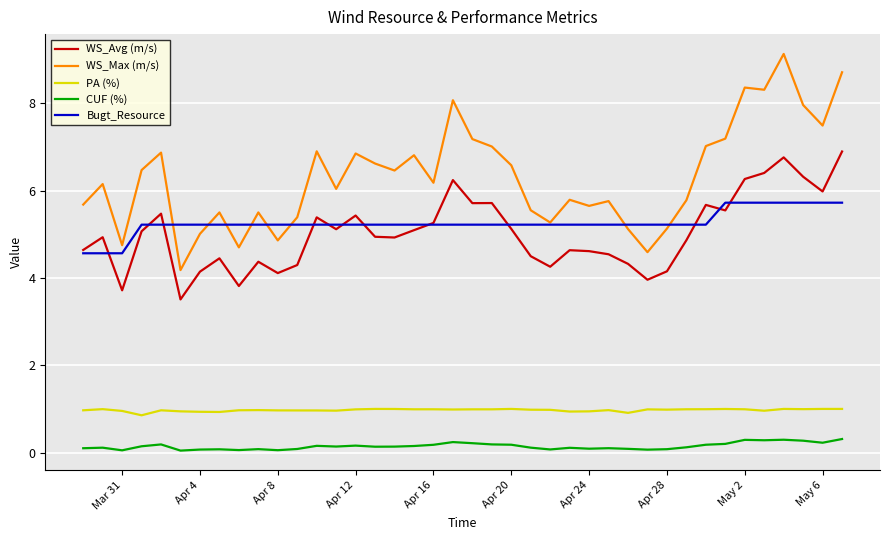

Count the CUF (%) values in the range 0 to 1.

40